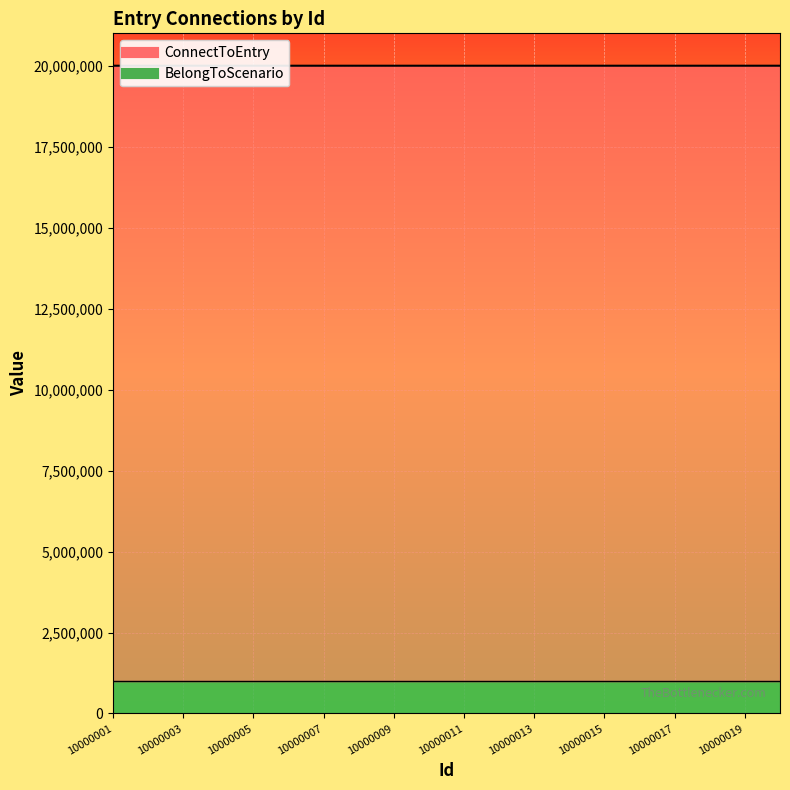

Does the chart display data point markers on the line(s)?

No